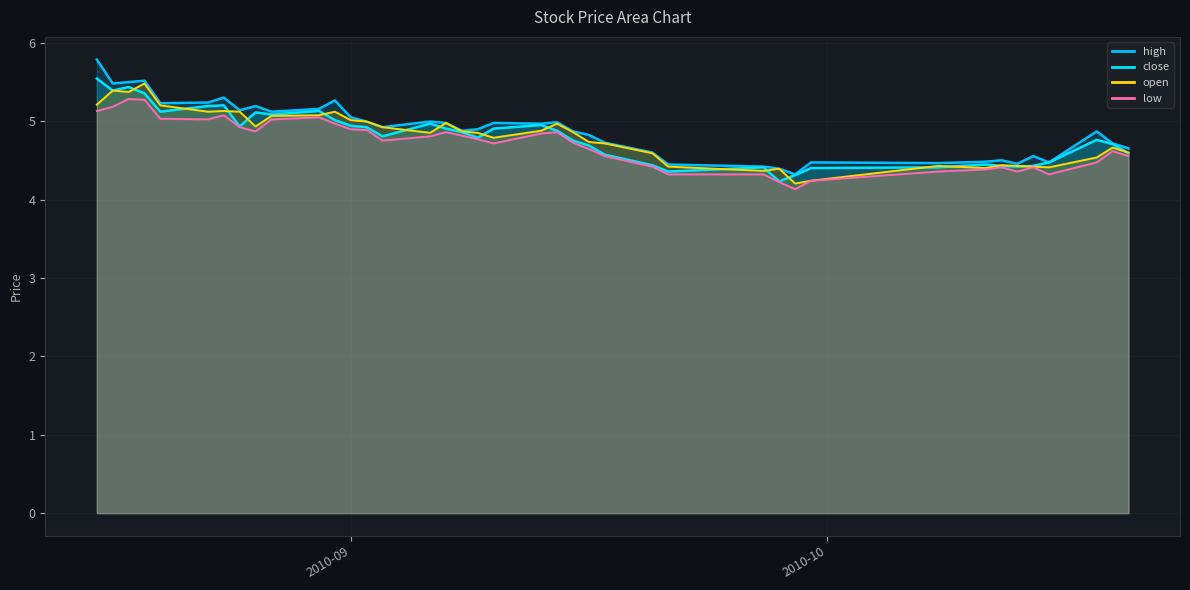

Does the chart display data point markers on the line(s)?

No